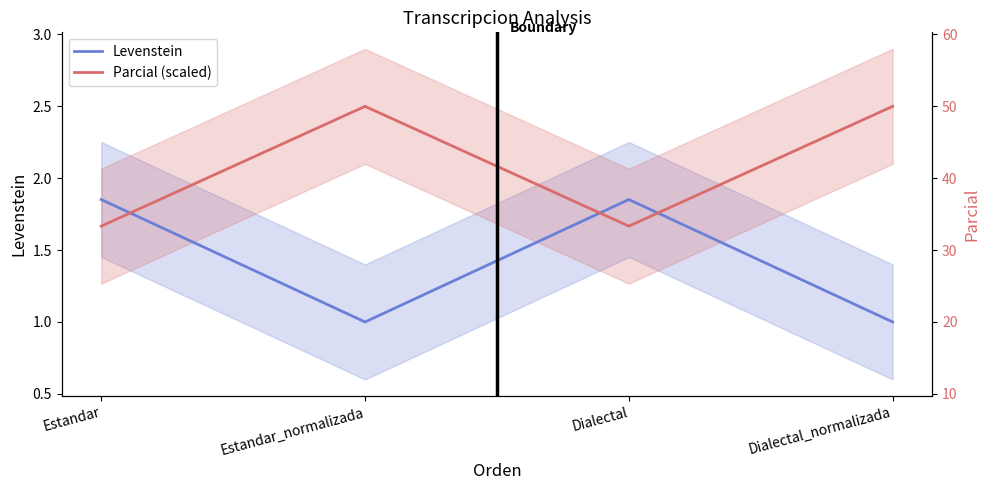

Between Estandar_normalizada and Dialectal_normalizada, which is larger?

Estandar_normalizada